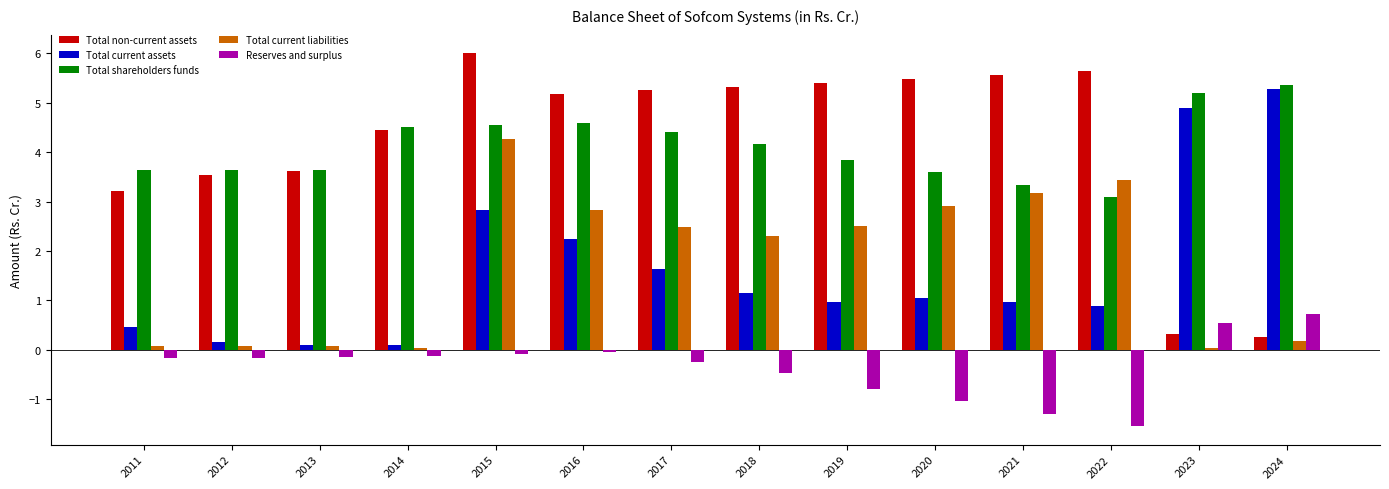

What is the total value across all series at 2017?

13.5